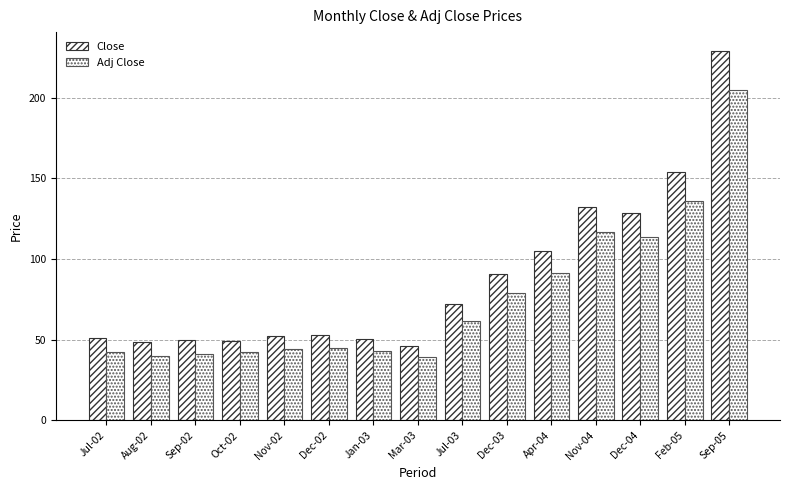

At how many categories does at least one series exceed 126?

4